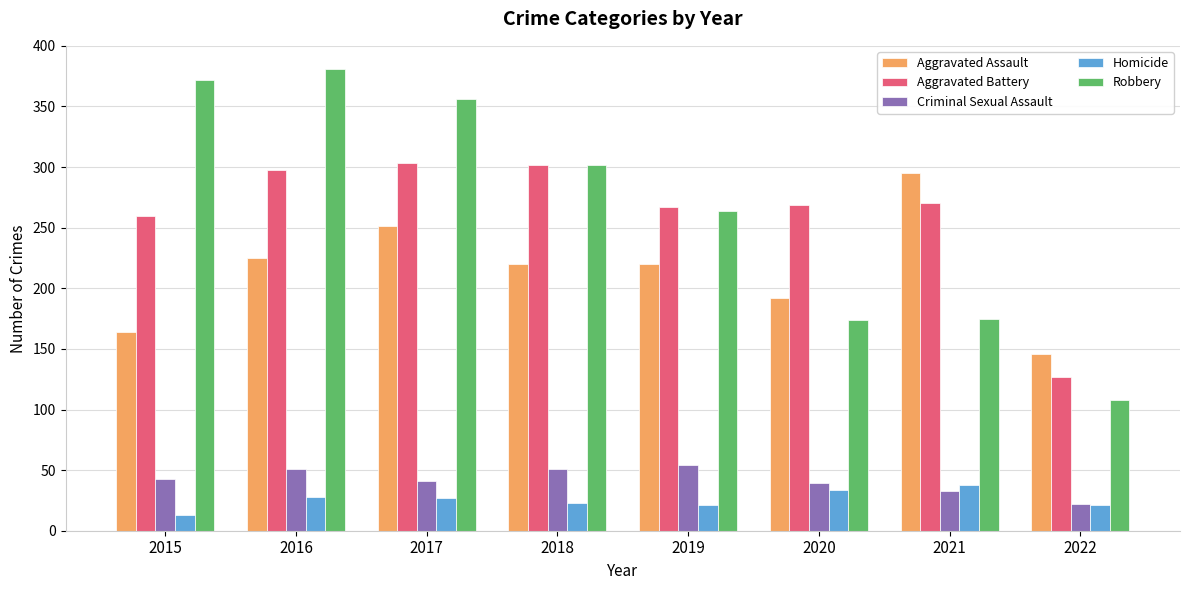

Which series has the largest range (max minus min)?

Robbery